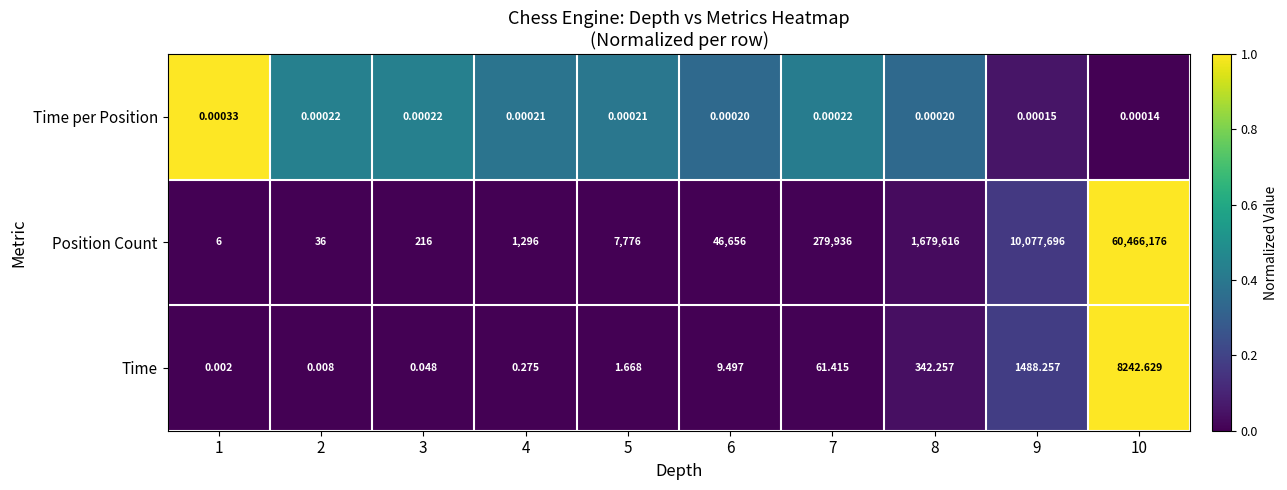

Rank the series by their maximum value, from highest to lowest.

Position Count, Time, Time per Position